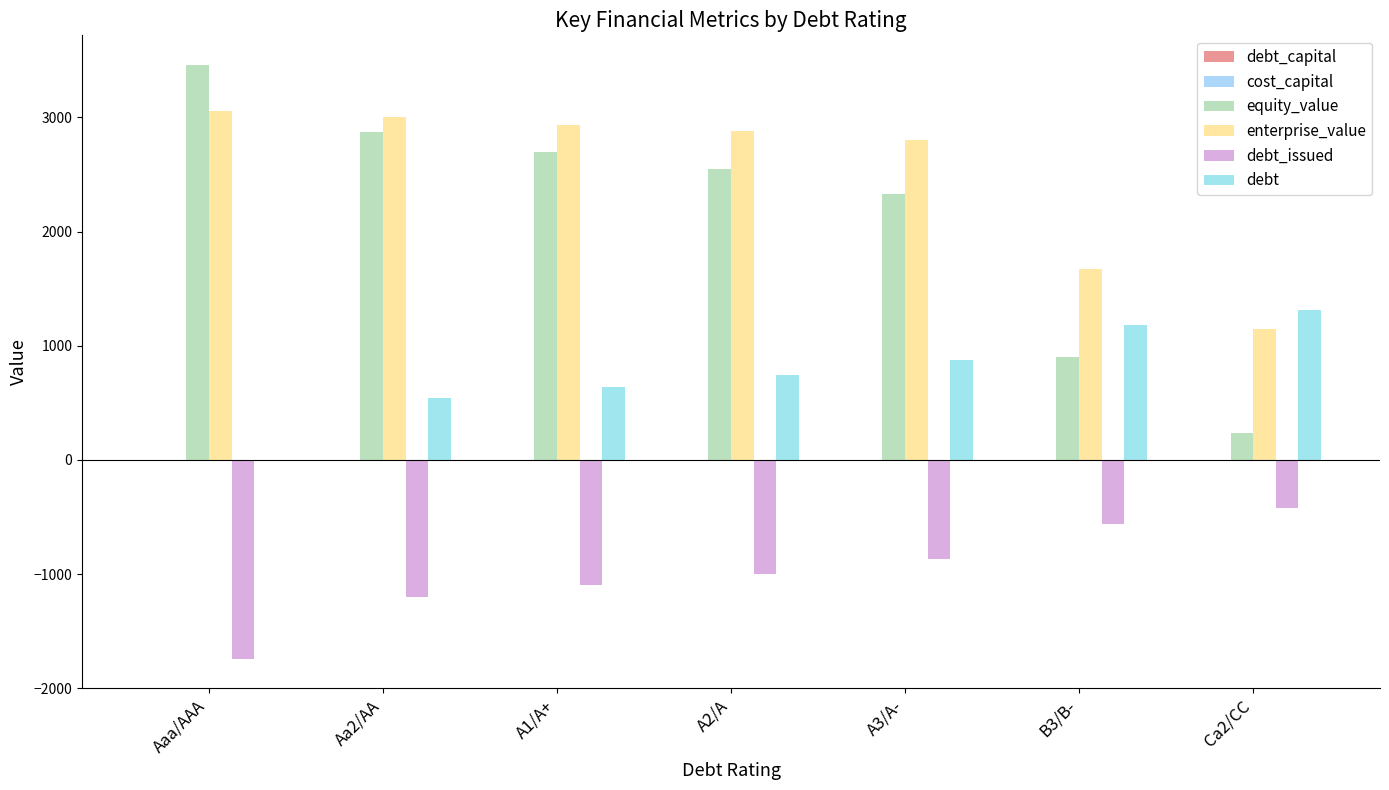

What is the total value across all series at A1/A+?

5177.0